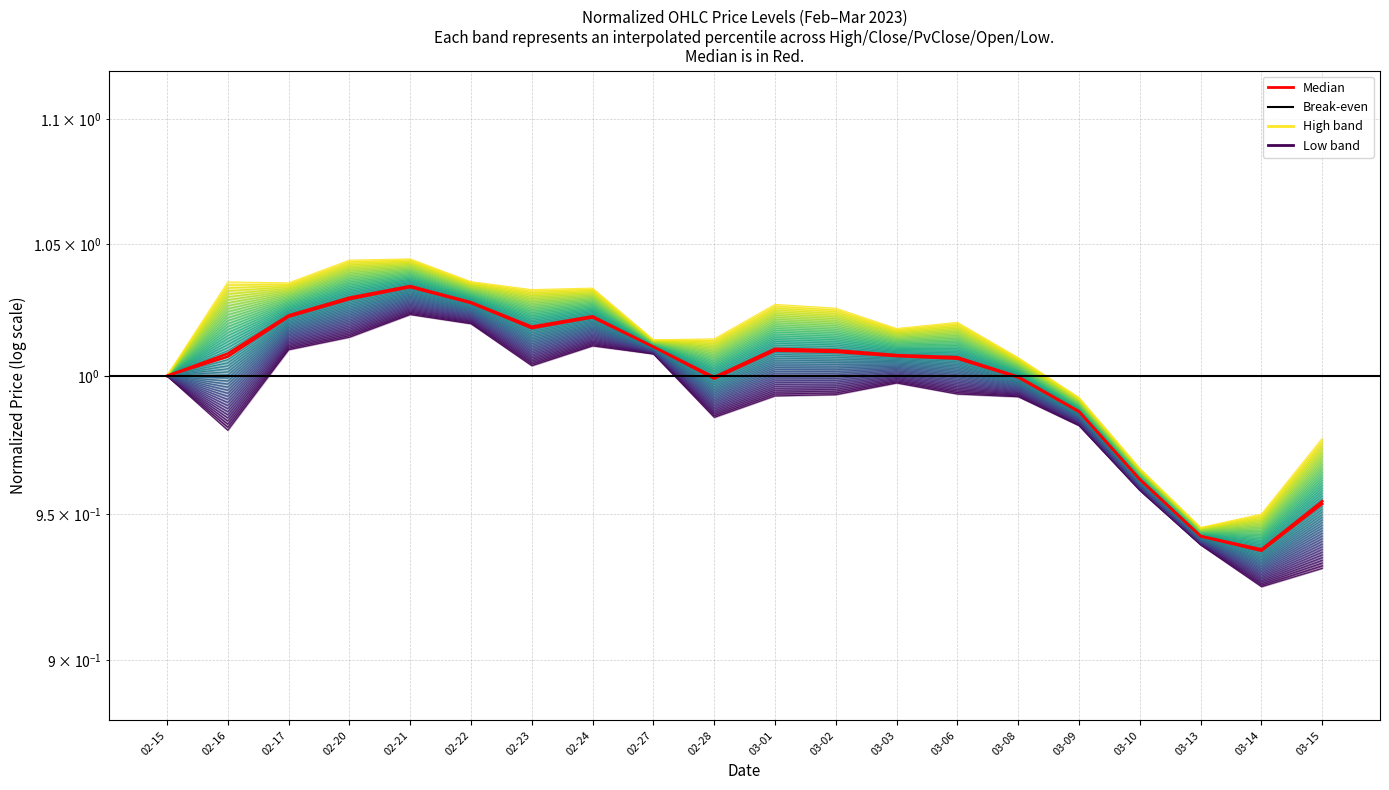

At how many categories does at least one series exceed 1?

14